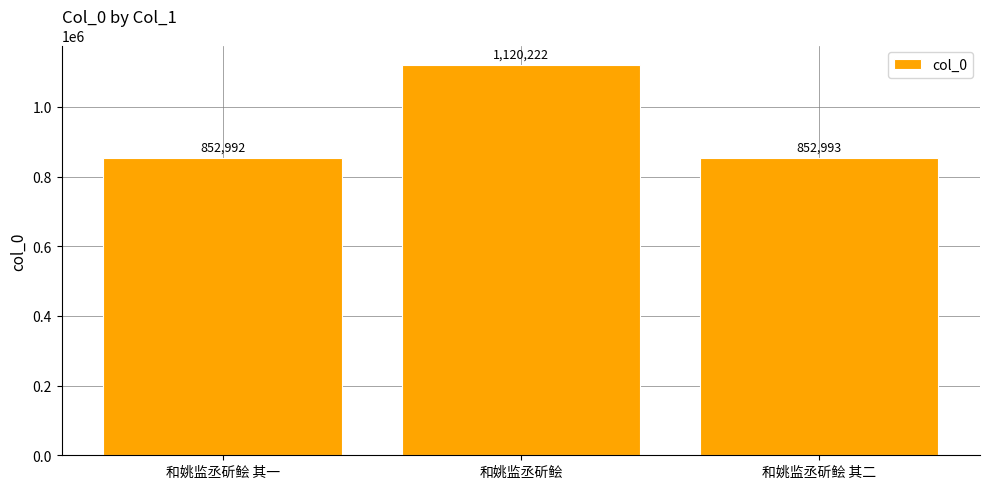

Is it true that the value at 和姚监丞斫鲙 其二 is 1479993?

False